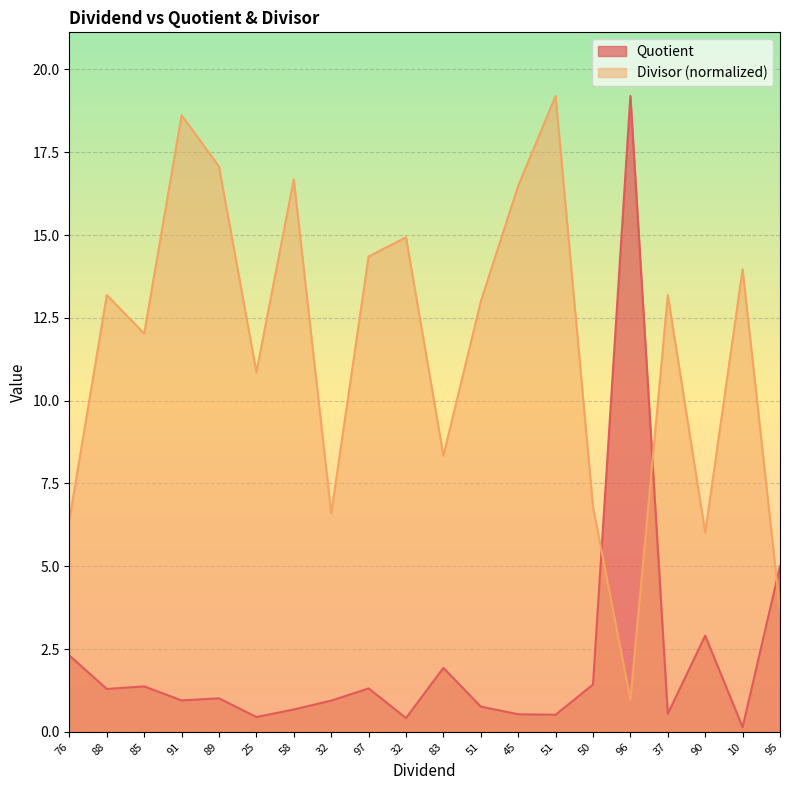

Rank the categories by Quotient value from highest to lowest.

96, 95, 90, 76, 83, 50, 85, 97, 88, 89, 91, 32, 51, 58, 37, 45, 51, 25, 32, 10